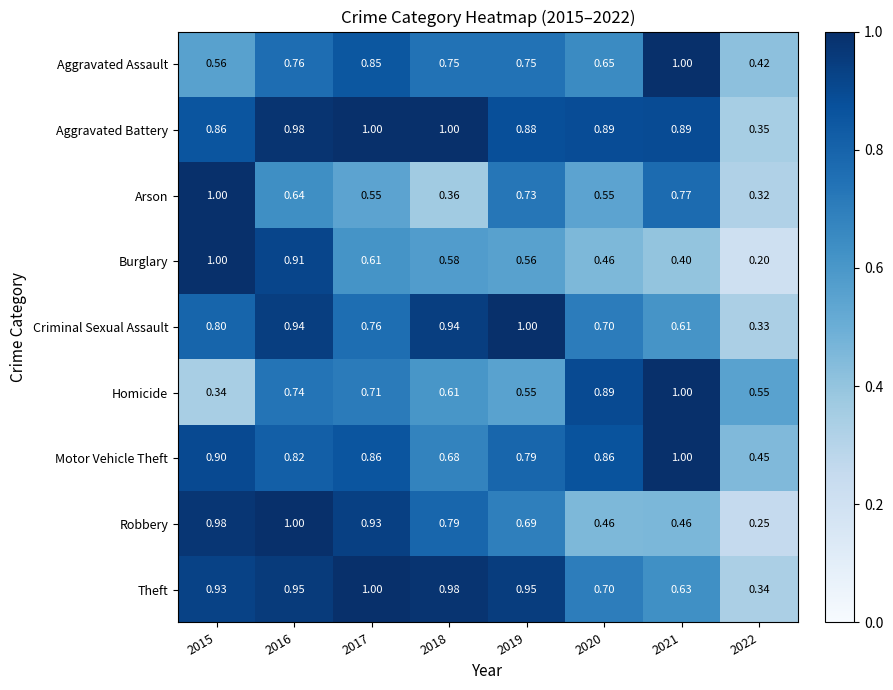

Is the value of Aggravated Assault at 2021 greater than the value of Burglary at 2016?

Yes